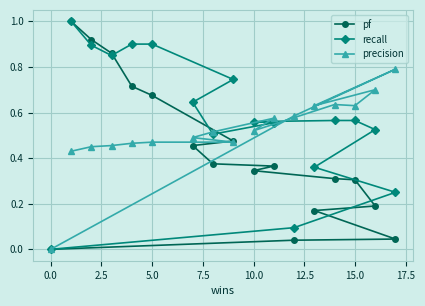

Is the value of pf at 5.0 greater than the value of recall at 15.0?

Yes